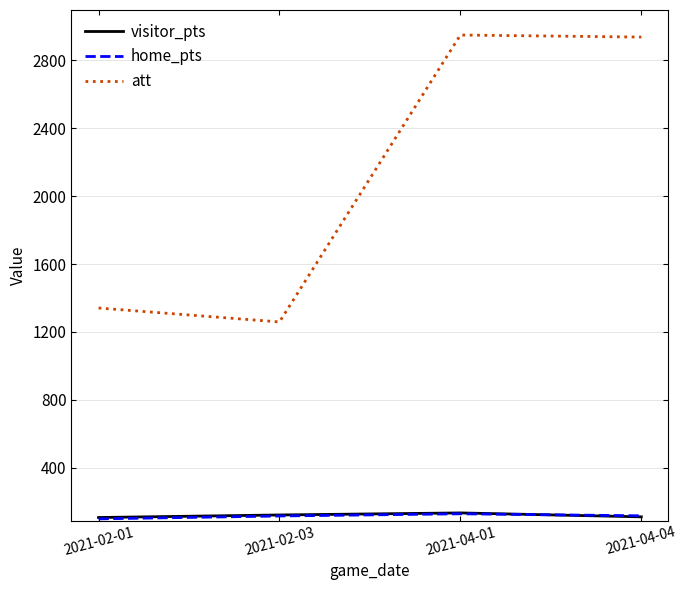

What are all the series names shown in the legend?

visitor_pts, home_pts, att